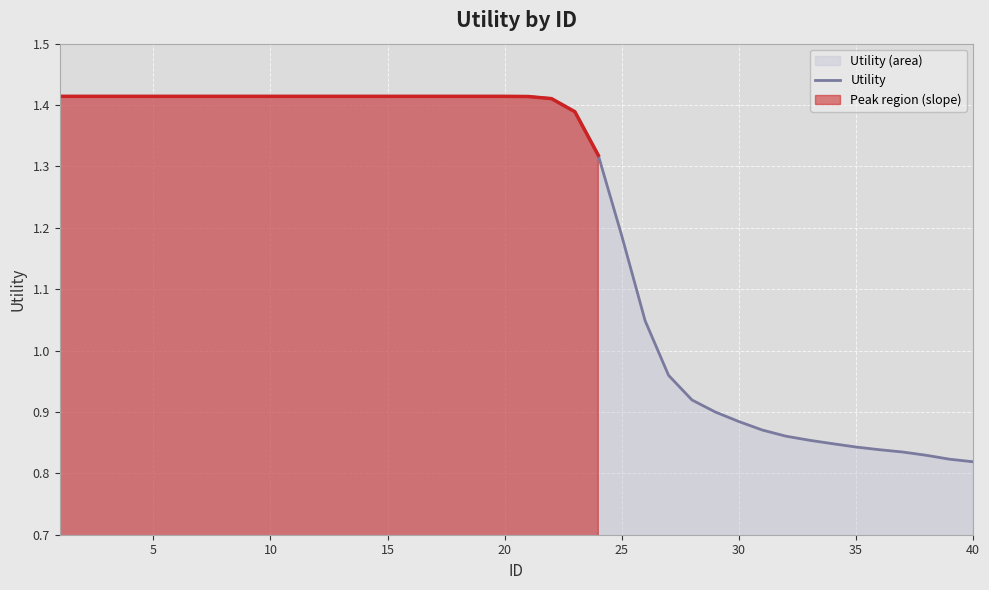

The value of Utility at 5 is 2.3. True or false?

False